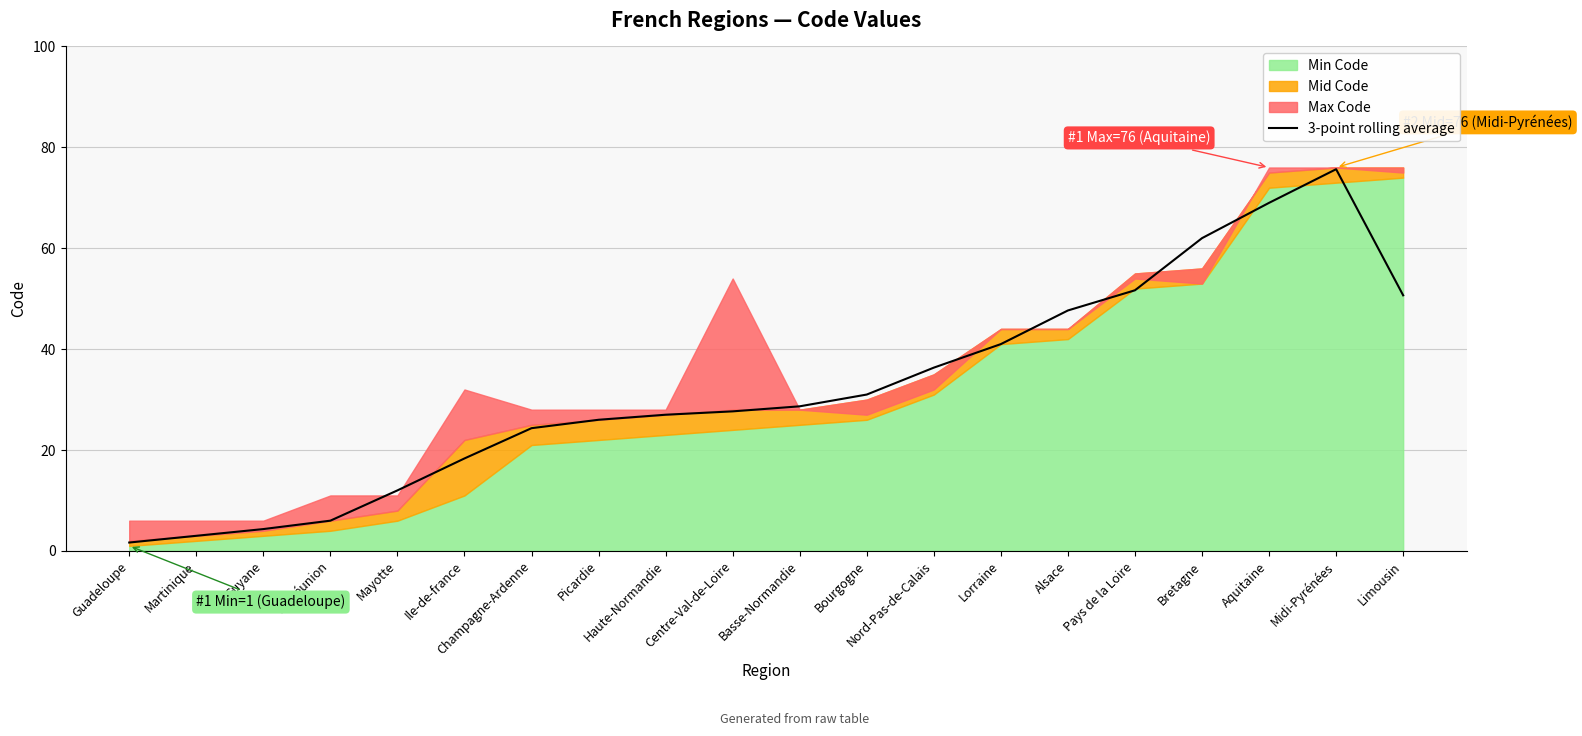

Is it true that the value at Mayotte is 17.0?

False